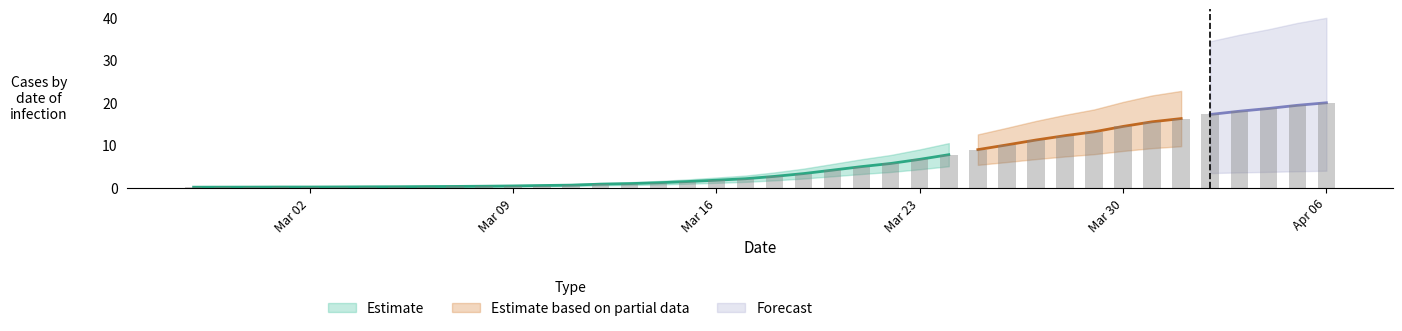

Reading right to left, what are all the values shown in this chart?

20.0	19.4	18.7	18.0	17.2	16.3	15.5	14.4	13.2	12.3	11.2	10.1	9.0	7.8	6.7	5.7	5.0	4.1	3.3	2.7	2.1	1.8	1.4	1.2	1.0	0.8	0.6	0.5	0.4	0.4	0.3	0.3	0.2	0.2	0.2	0.2	0.2	0.1	0.1	0.1